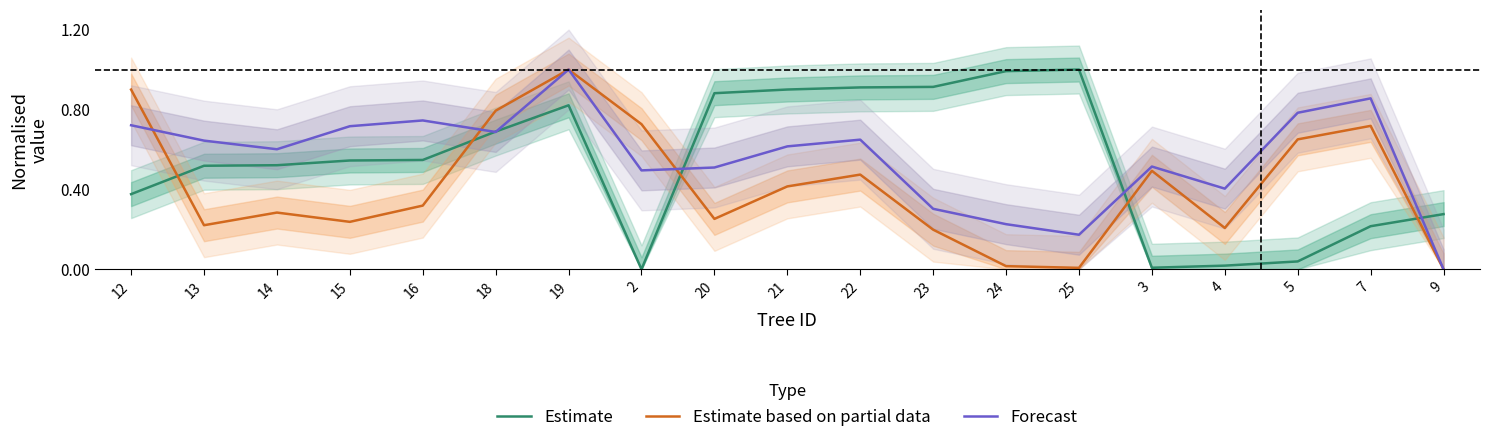

Is it true that Forecast equals 0.5 at 9?

False